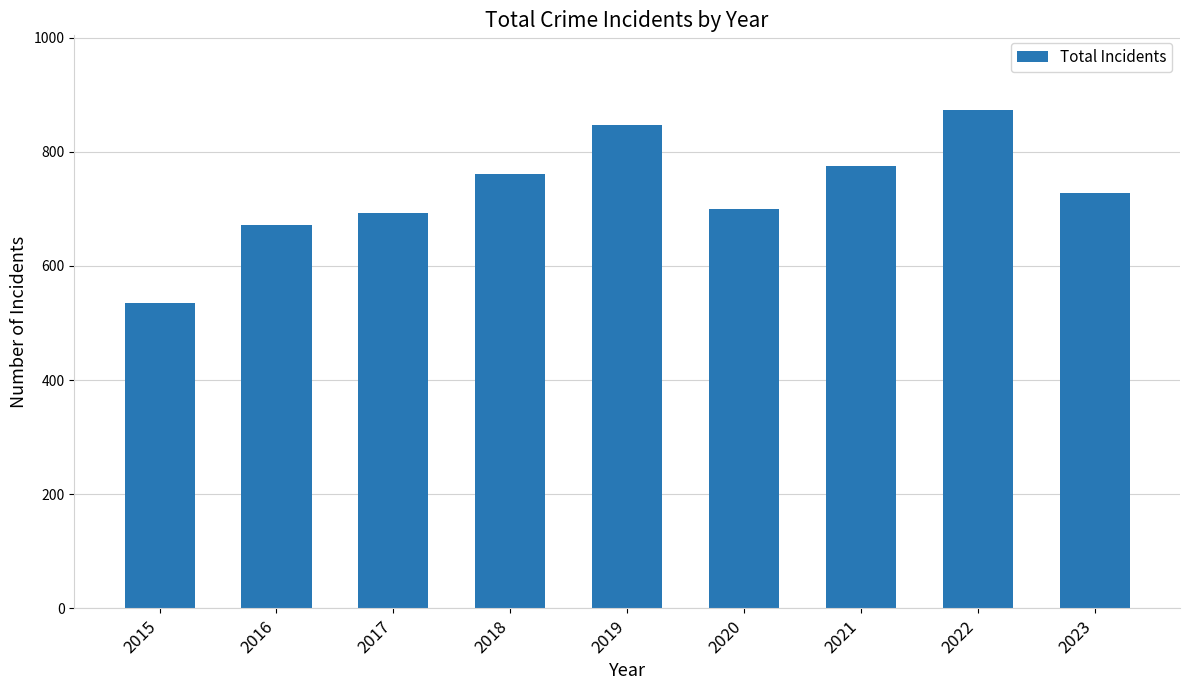

How many data points are less than 728?

4